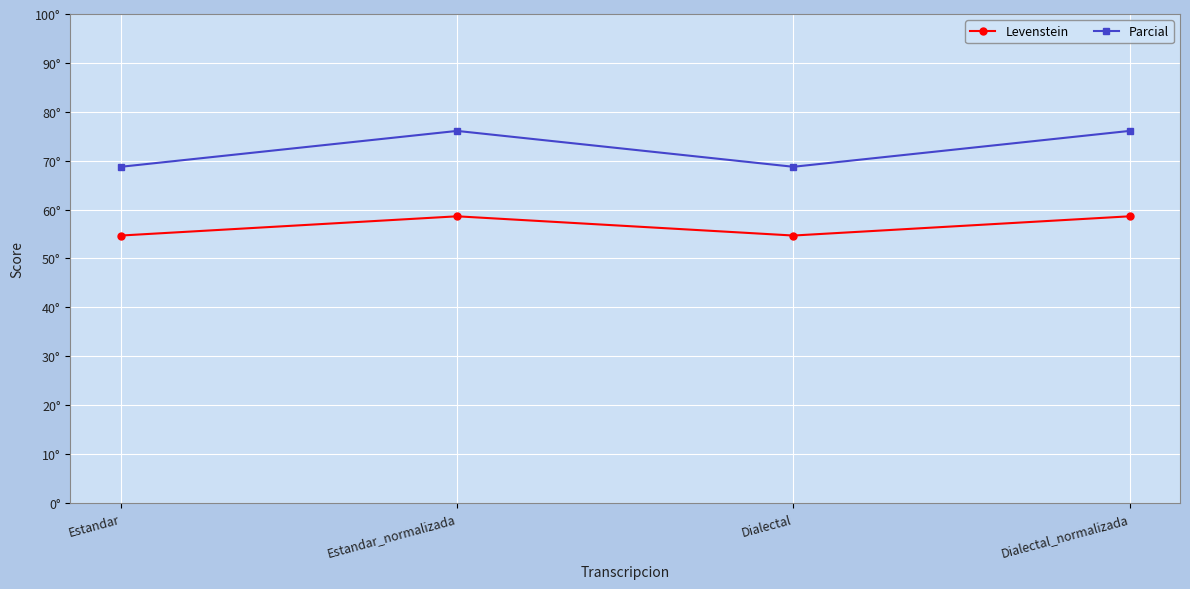

What is the maximum value shown in the chart?

76.1